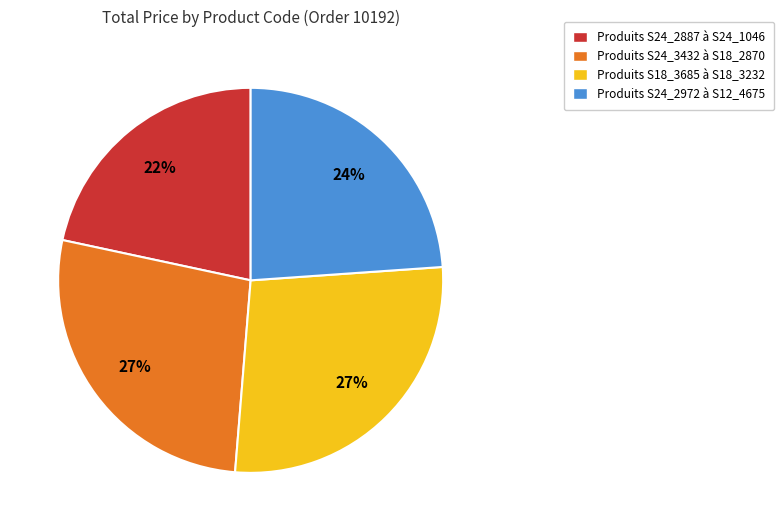

Is there any slice that represents more than half of the pie?

No